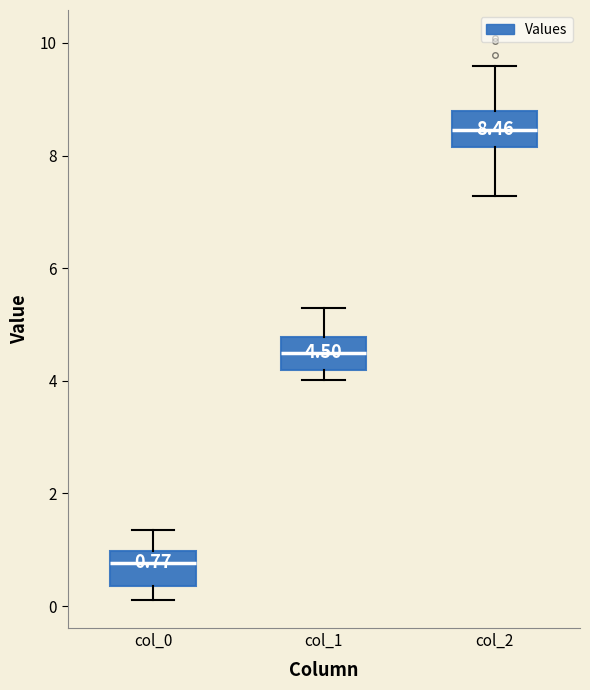

Which box's median line is the lowest?

col_0